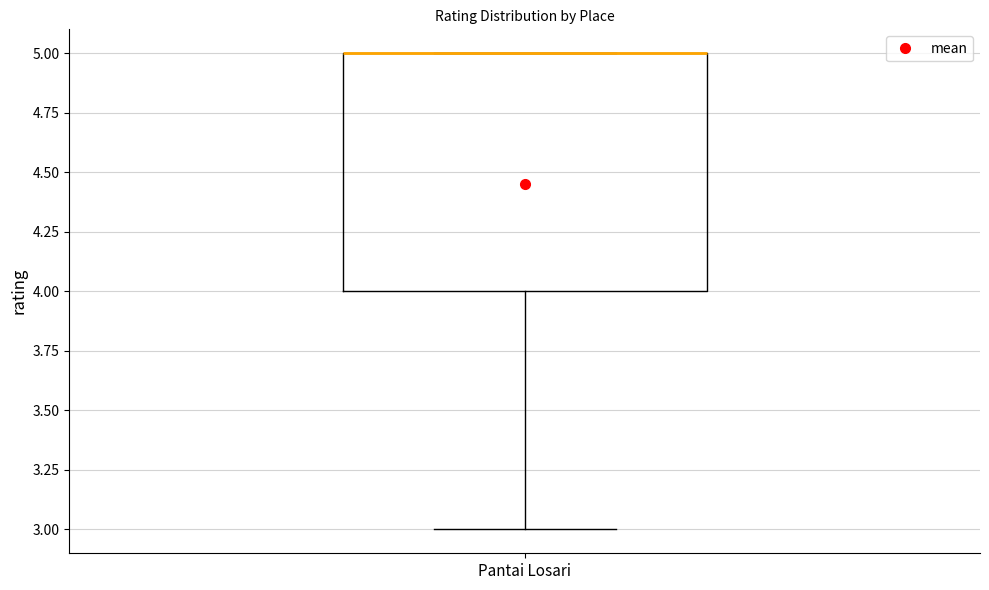

Transcribe this box plot: give where the median line is, the range the box spans, and where the two whiskers end, as read against the y-axis. The values are not printed on the chart, so give them approximately, as read against the axis.

median 5 (drawn on the box's upper edge), box 4 to 5, whiskers 3 to 5